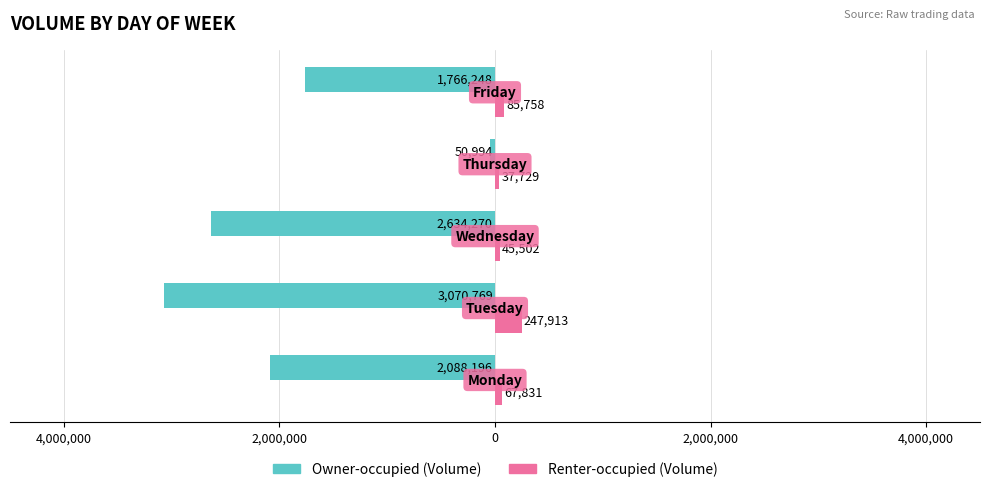

What are all the series names shown in the legend?

Owner-occupied (Volume), Renter-occupied (Volume)